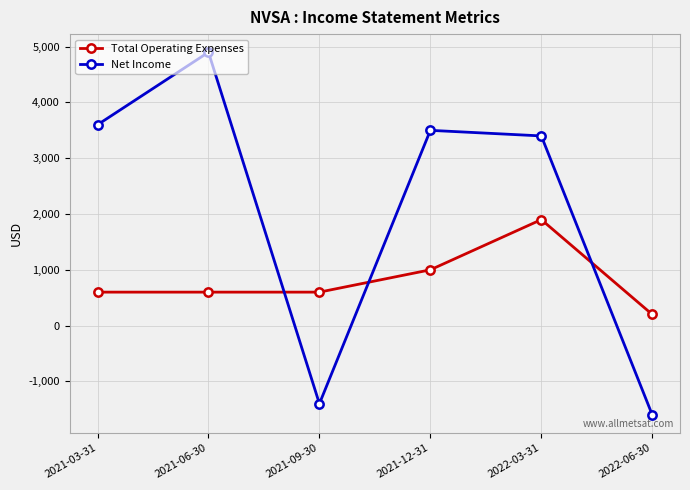

Does the chart display data point markers on the line(s)?

Yes